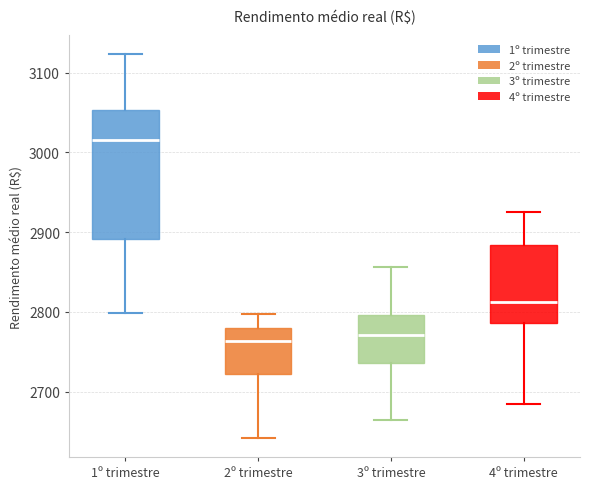

Reading left to right, transcribe this box plot: for each box, give where its median line is, the range the box spans, and where its two whiskers end, as read against the y-axis. The values are not printed on the chart, so give them approximately, as read against the axis.

1º trimestre: median 3020, box 2890 to 3050, whiskers 2800 to 3120
2º trimestre: median 2760, box 2720 to 2780, whiskers 2640 to 2800
3º trimestre: median 2770, box 2740 to 2800, whiskers 2660 to 2860
4º trimestre: median 2810, box 2790 to 2880, whiskers 2680 to 2930